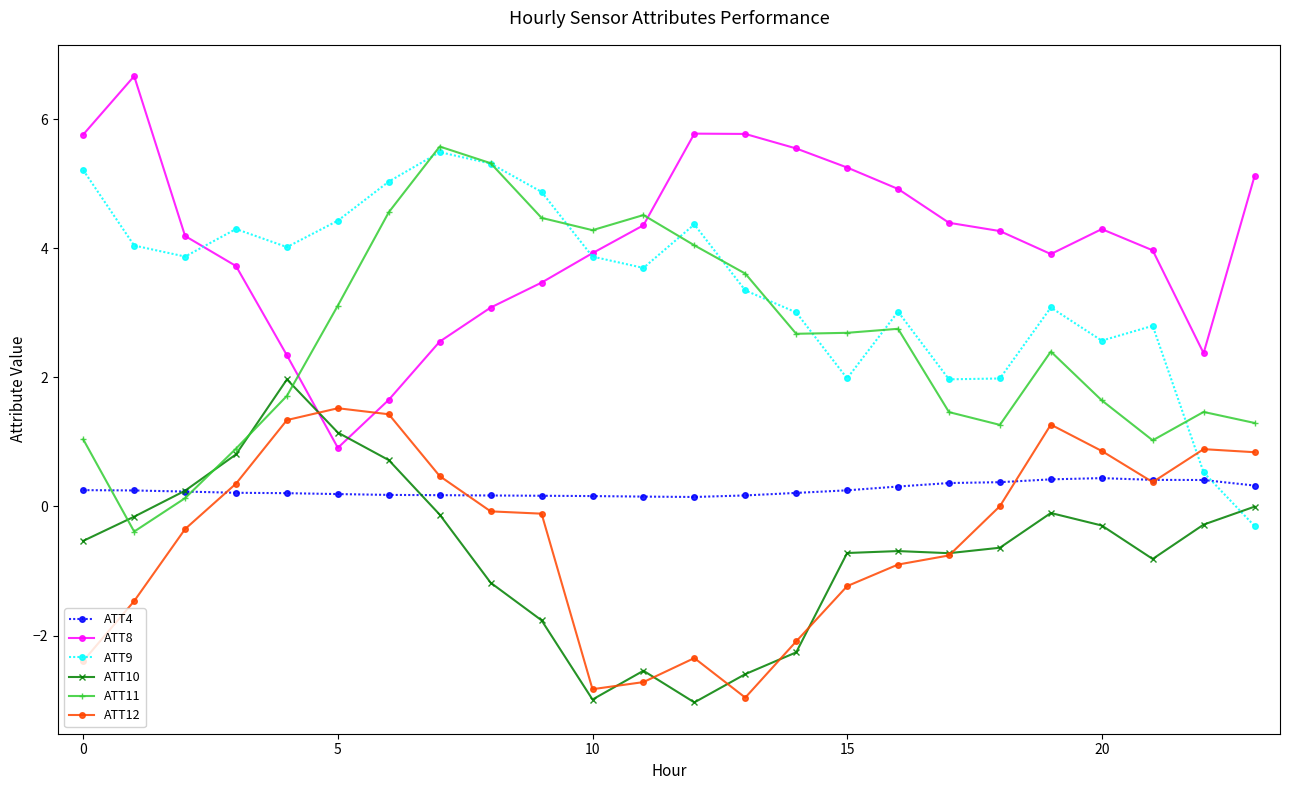

What is the maximum value for ATT4?

0.4